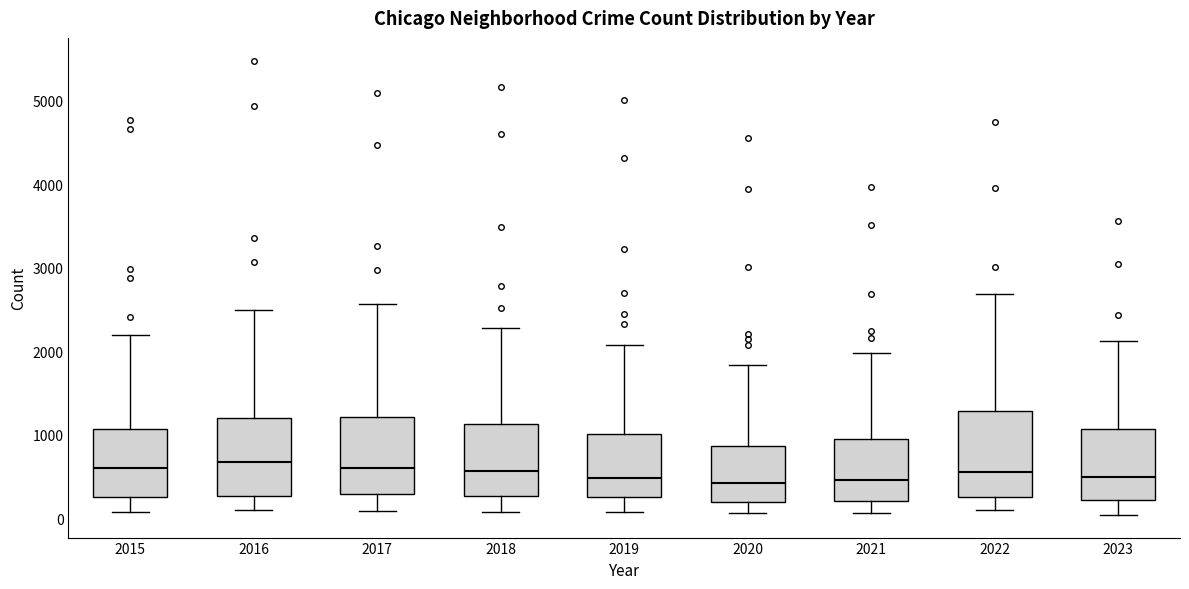

Reading left to right, read every box against the y-axis: the position of its median line, the range the box covers, and the ends of its whiskers. The values are not printed on the chart, so give them approximately, as read against the axis.

2015: median 600, box 300 to 1100, whiskers 100 to 2200
2016: median 700, box 300 to 1200, whiskers 100 to 2500
2017: median 600, box 300 to 1200, whiskers 100 to 2600
2018: median 600, box 300 to 1100, whiskers 100 to 2300
2019: median 500, box 300 to 1000, whiskers 100 to 2100
2020: median 400, box 200 to 900, whiskers 100 to 1800
2021: median 500, box 200 to 900, whiskers 100 to 2000
2022: median 600, box 300 to 1300, whiskers 100 to 2700
2023: median 500, box 200 to 1100, whiskers 0 to 2100